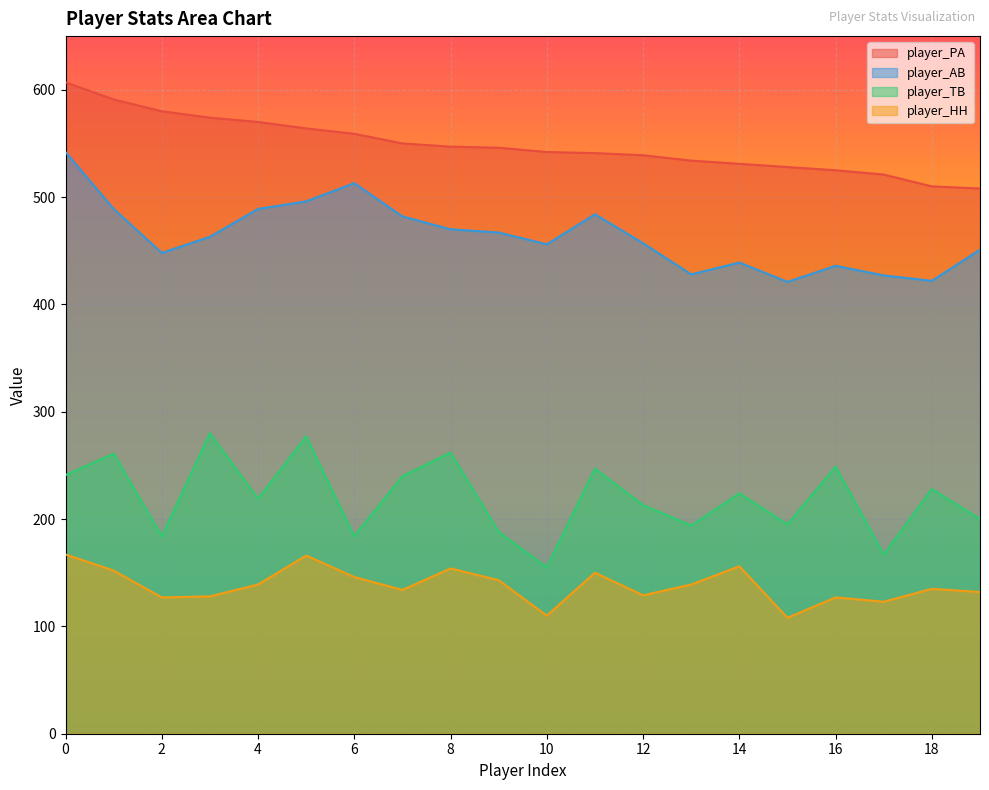

At 11, list the series in order from largest to smallest.

player_PA, player_AB, player_TB, player_HH